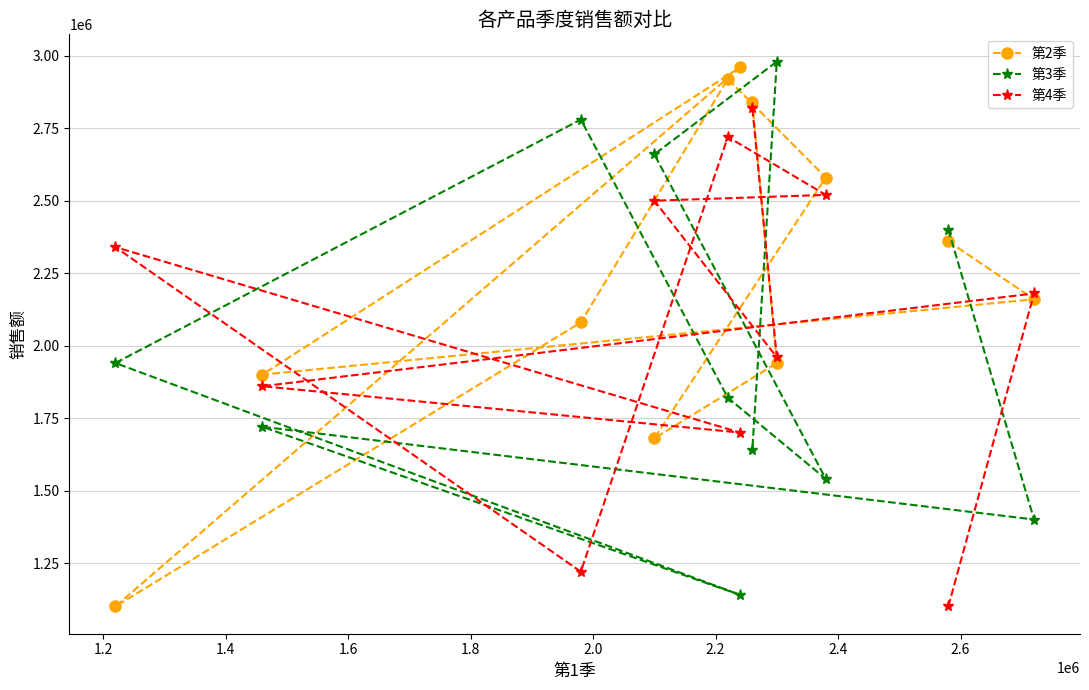

What is the value of the 第2季 point at the 11th from the left?

2160000